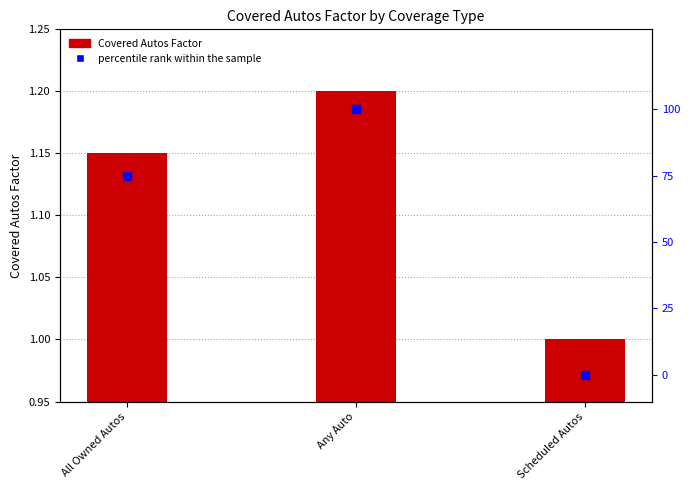

At how many categories does at least one series exceed 51?

2